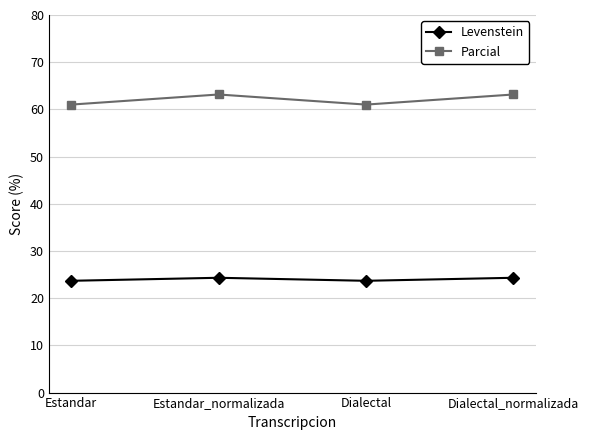

Is this an area chart (filled region under the line)?

No